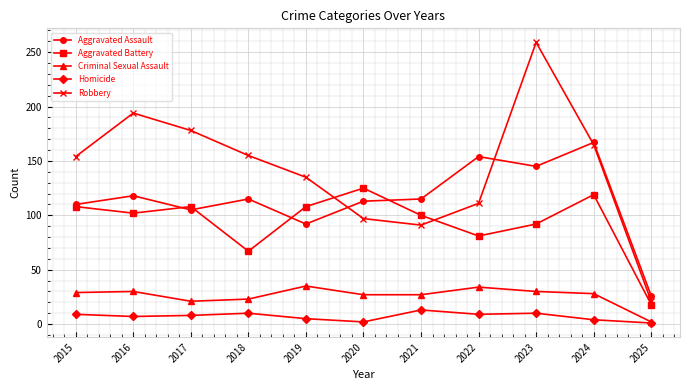

Count the number of data series in this chart.

5